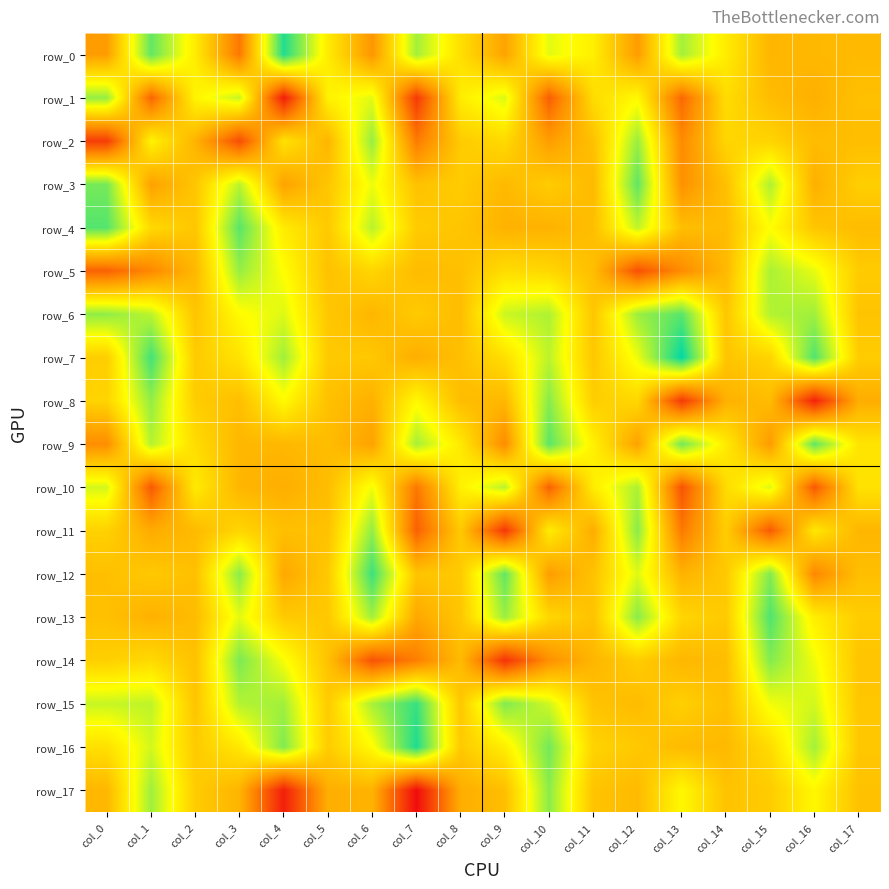

The row_4 series shows -1224.9 at col_9. True or false?

False